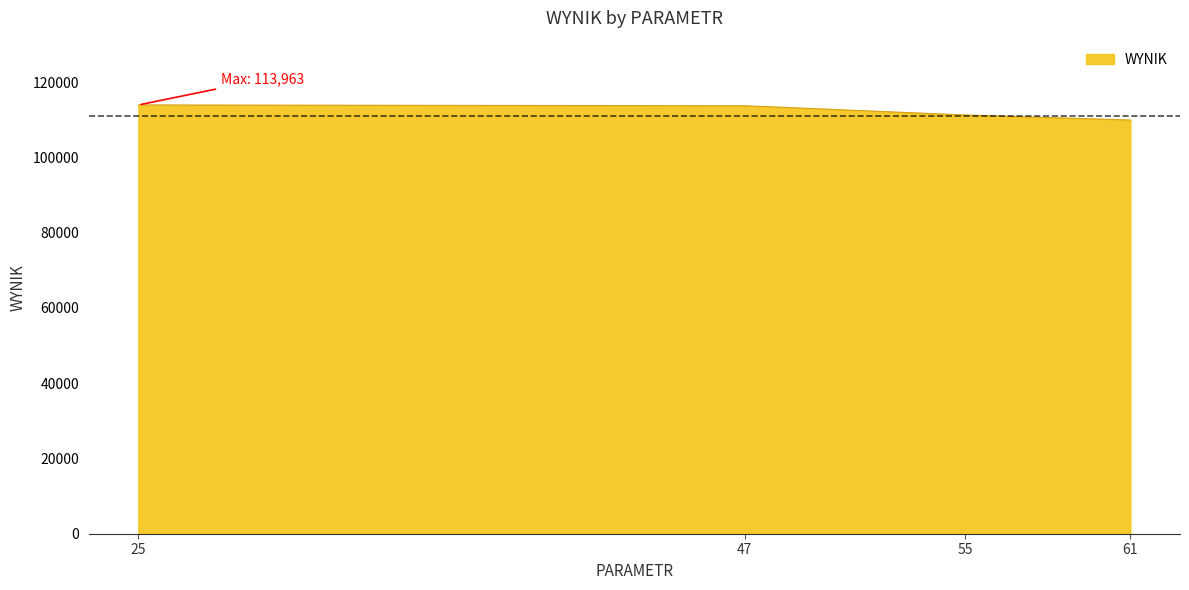

What is the difference between the maximum and minimum values?

4002.8